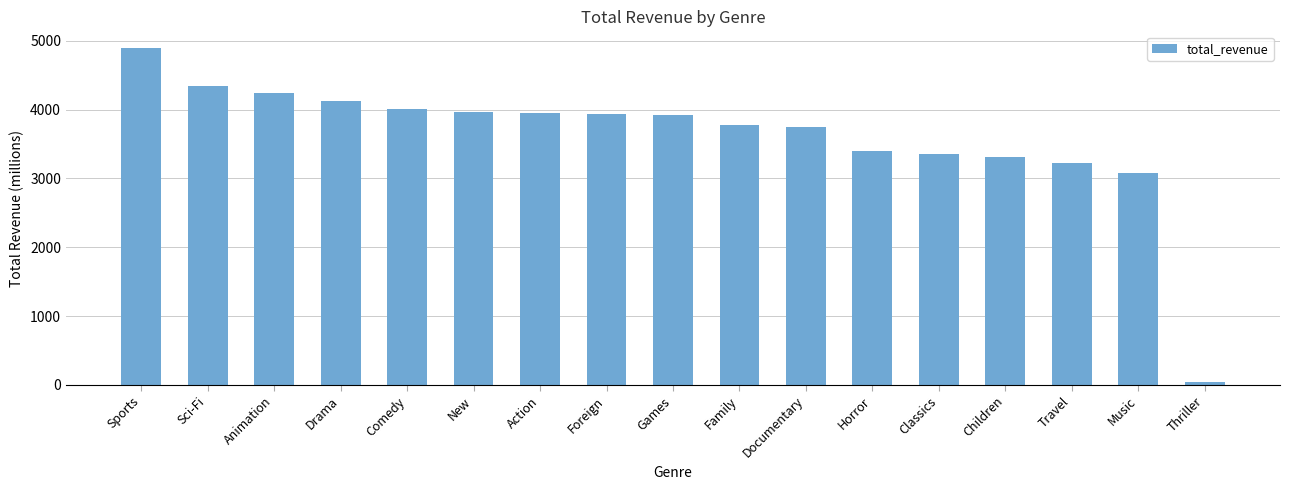

How many bars are there in total?

17